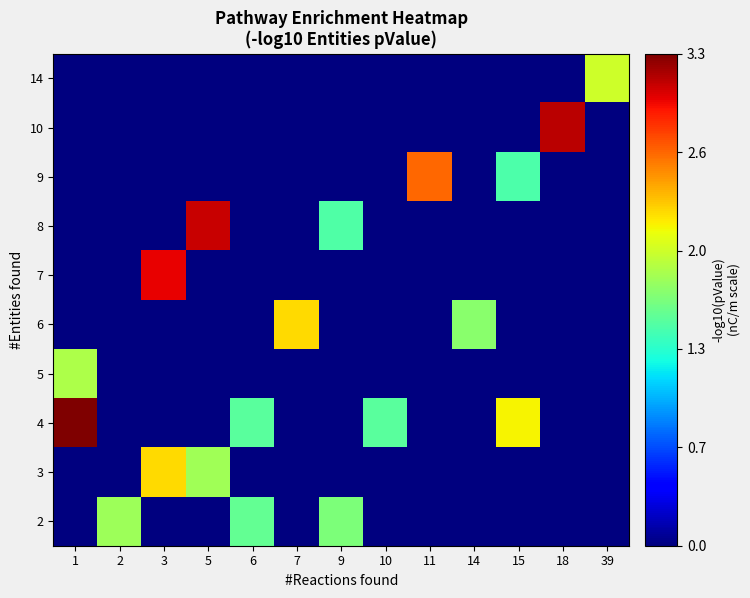

At 1, list the series in order from largest to smallest.

4, 5, 2, 3, 6, 7, 8, 9, 10, 14